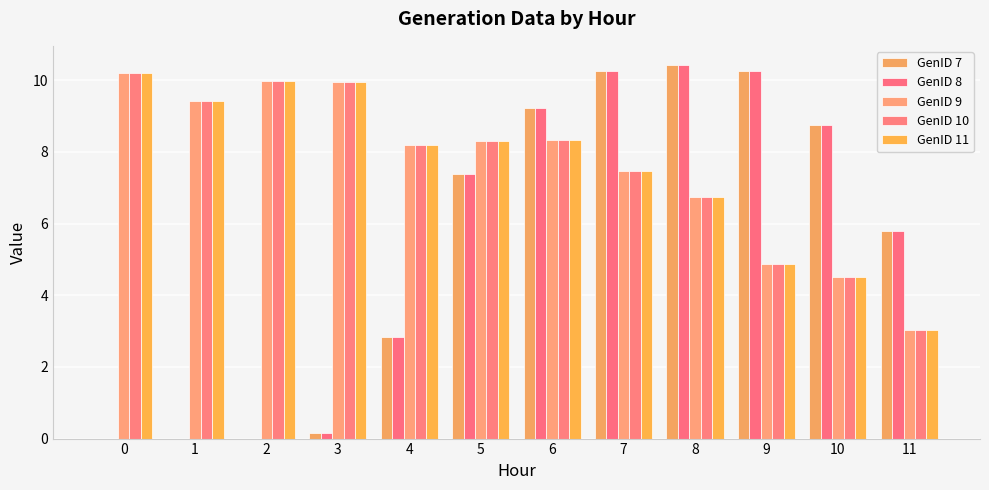

Rank the series by their maximum value, from lowest to highest.

GenID 9, GenID 10, GenID 11, GenID 7, GenID 8